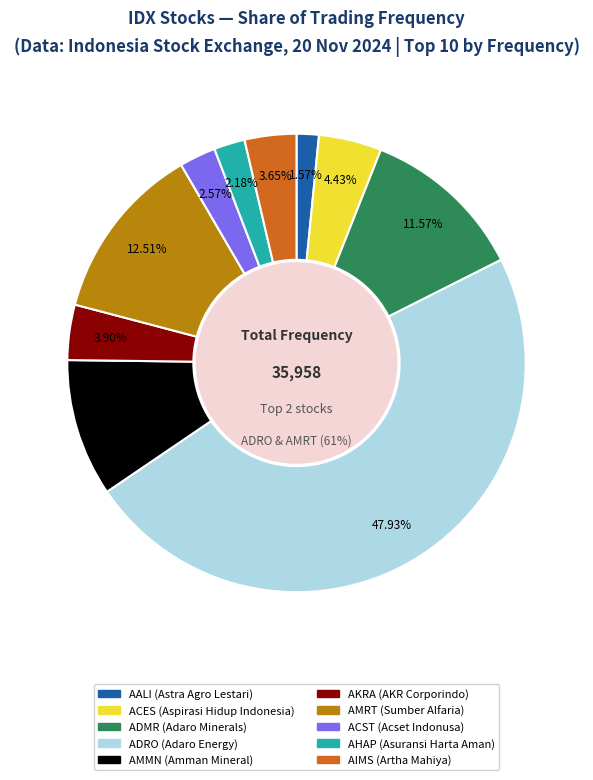

To the nearest percent, what percentage of the pie is AHAP (Asuransi Harta Aman)?

2%